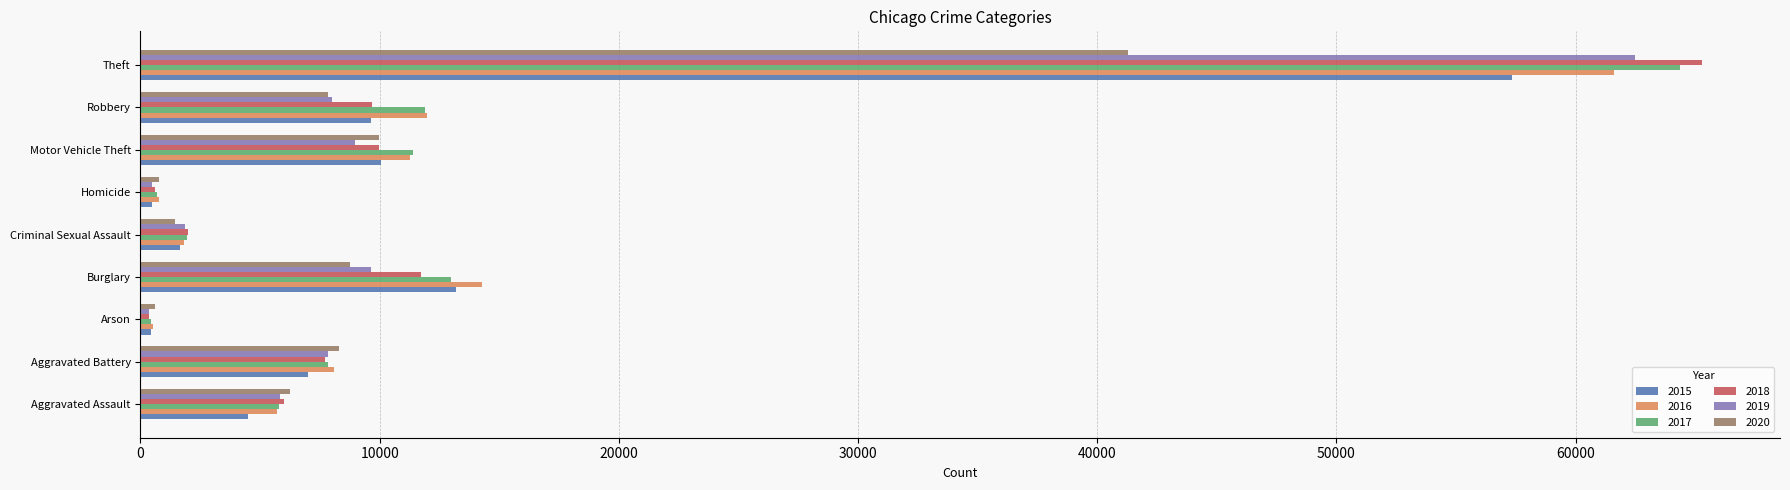

At which category is the sum across all series the highest?

Theft